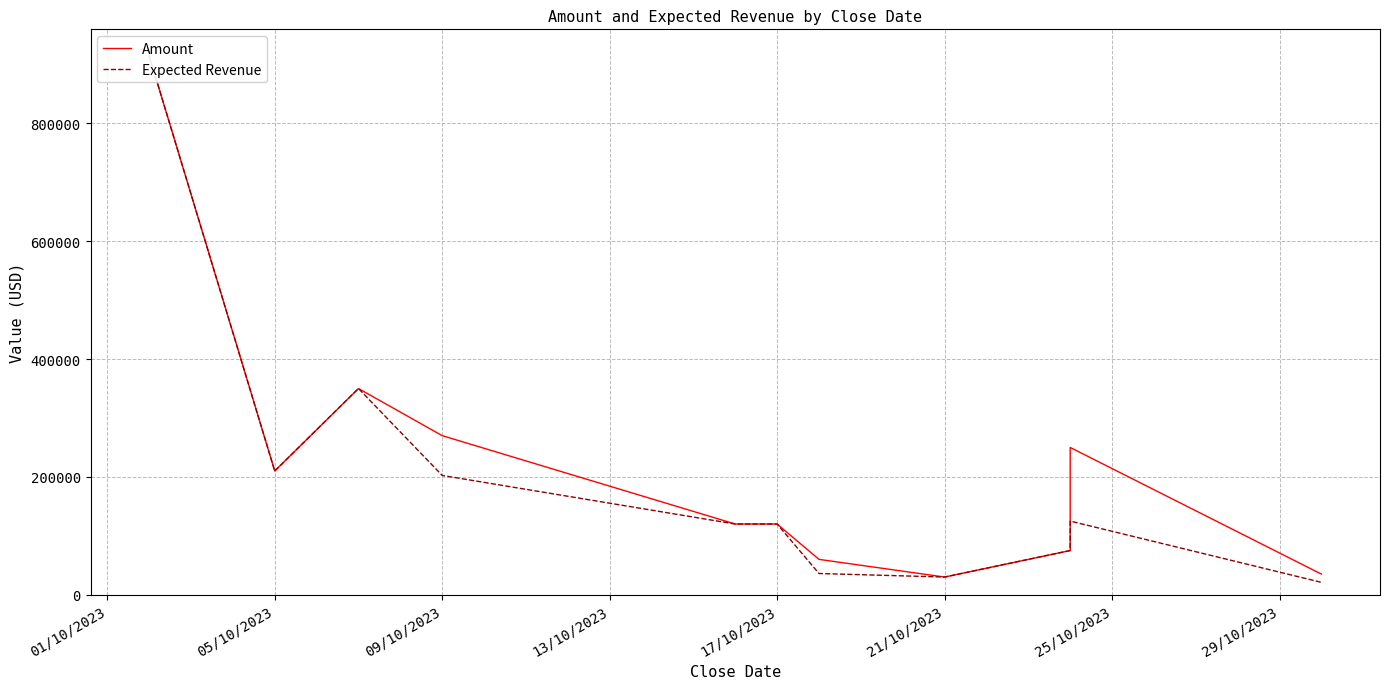

Which series changed the most between 01/10/2023 and 21/10/2023?

Amount